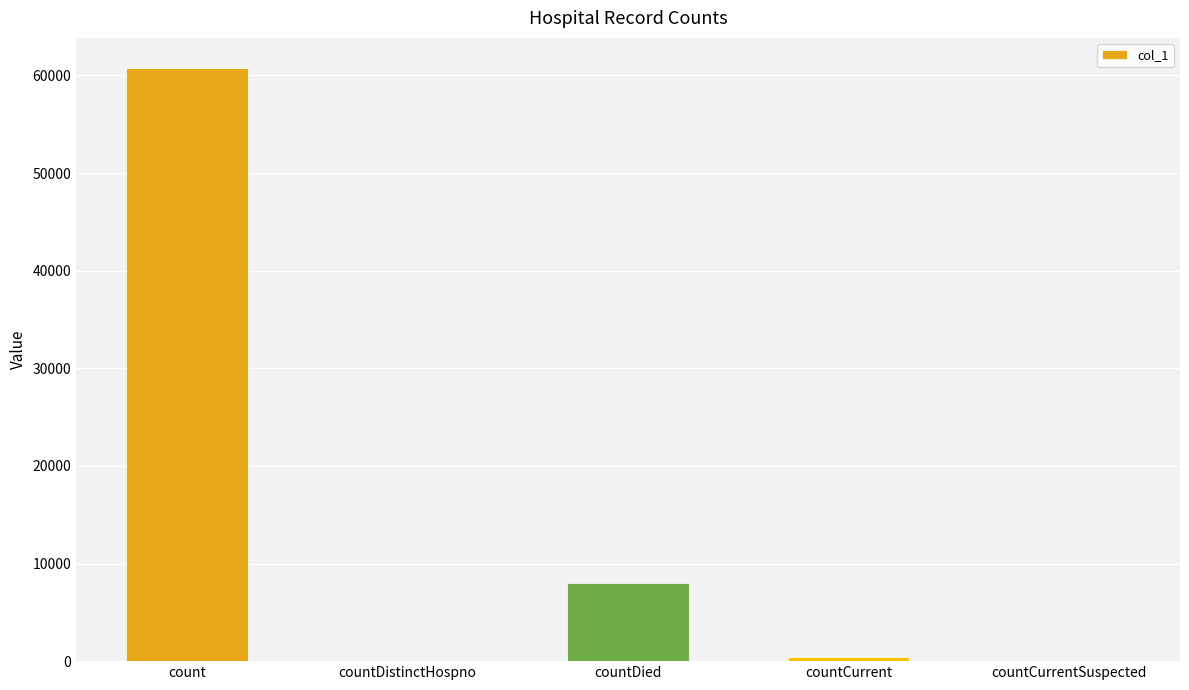

What is the greatest value displayed?

60810